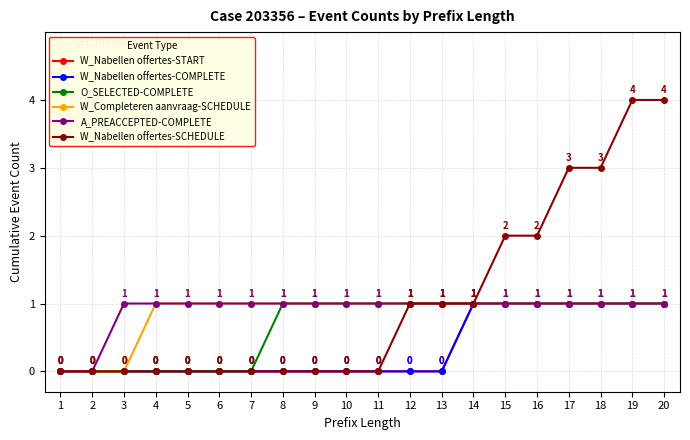

Is it true that W_Nabellen offertes-SCHEDULE equals 0 at 1?

True